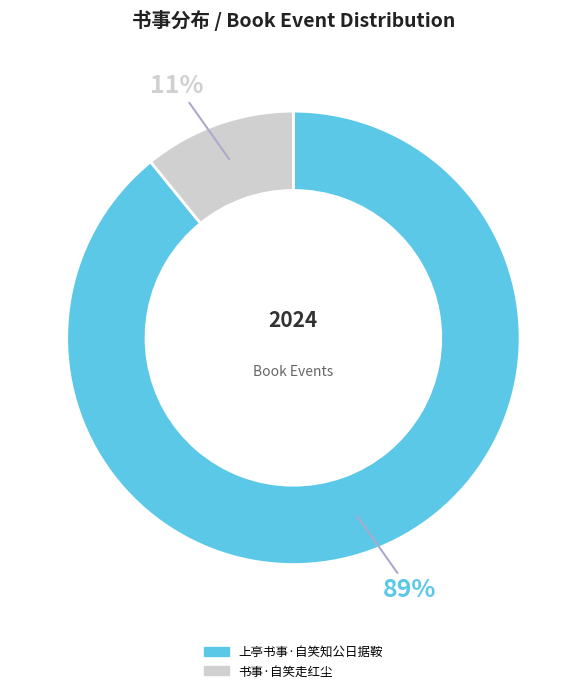

True or false: 上亭书事·自笑知公日据鞍 accounts for 89% of the total.

True